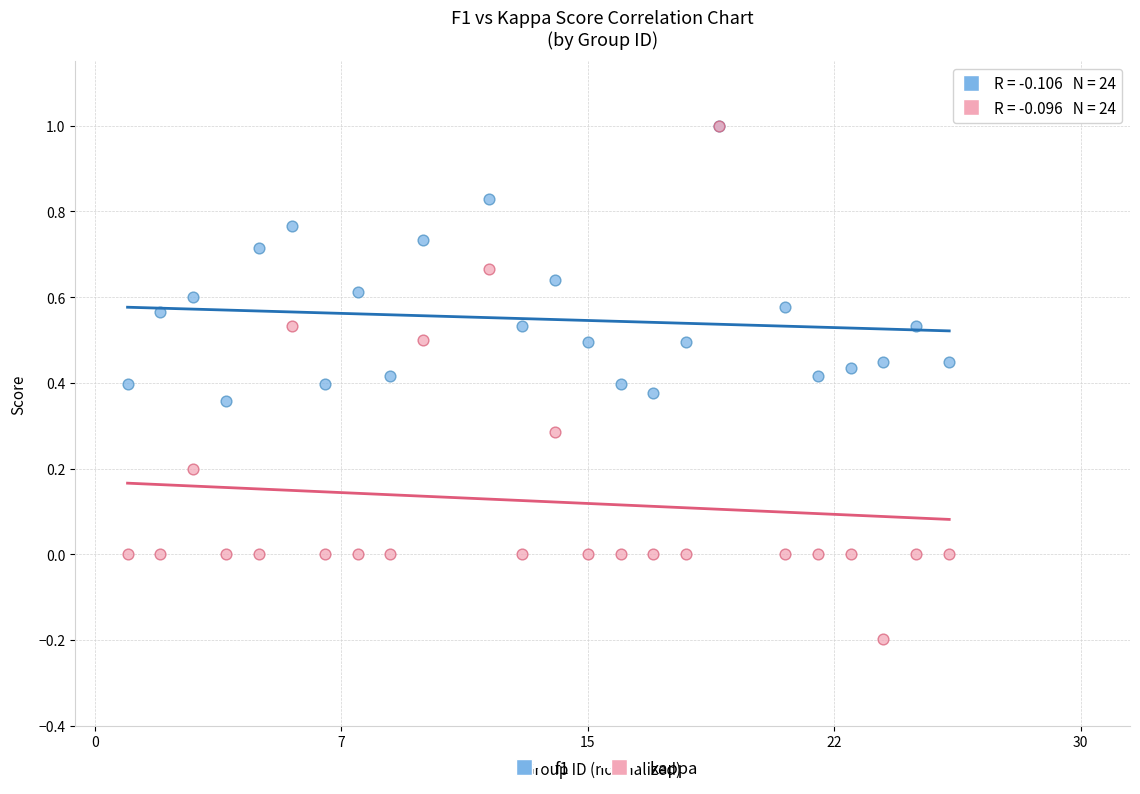

What are all the series names shown in the legend?

f1, kappa